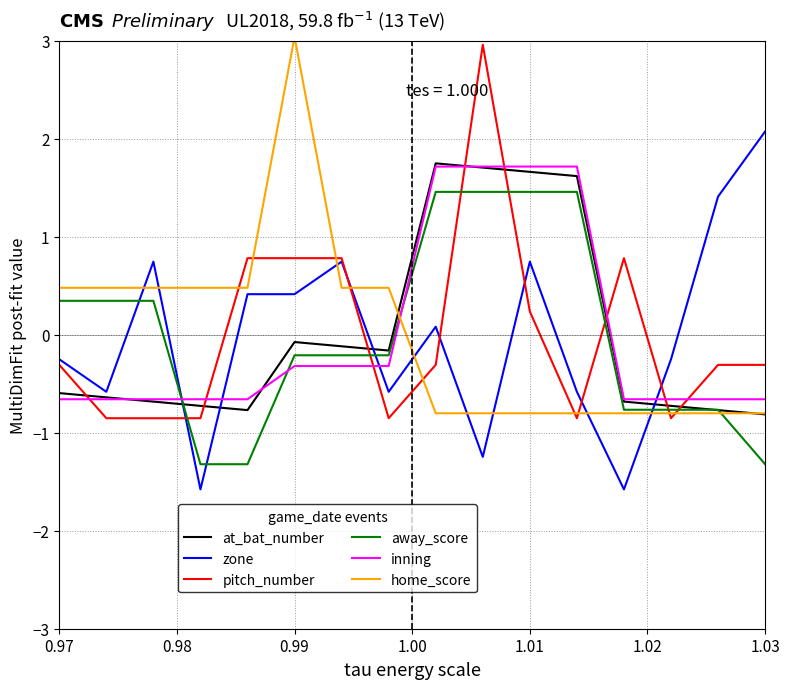

What is the minimum value shown in the chart?

-1.6